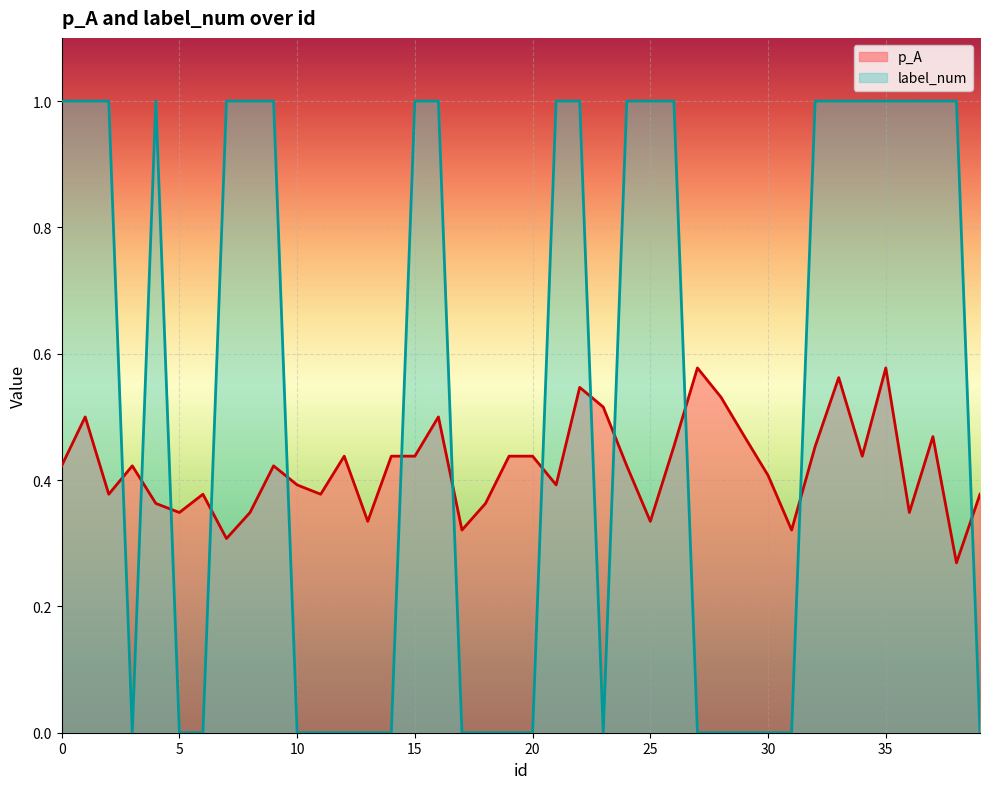

What is the average value of the p_A series?

0.4